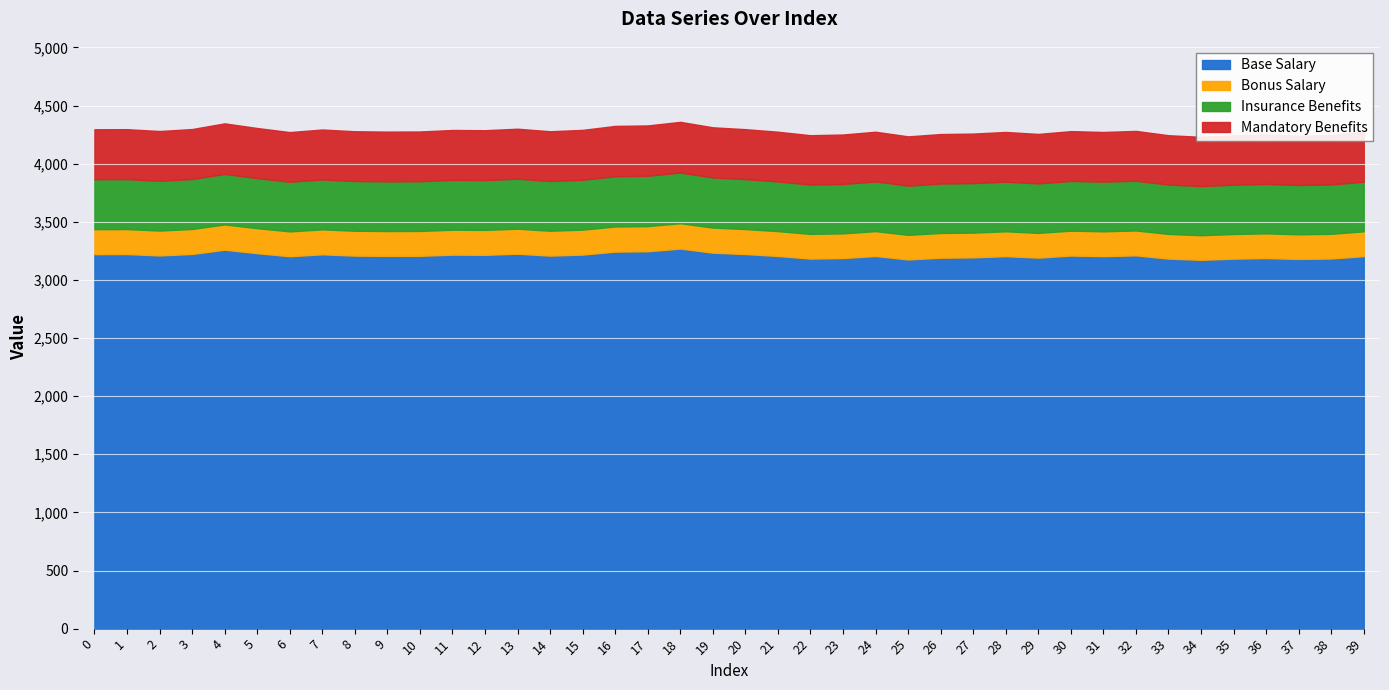

What is the approximate value at 13?

4301